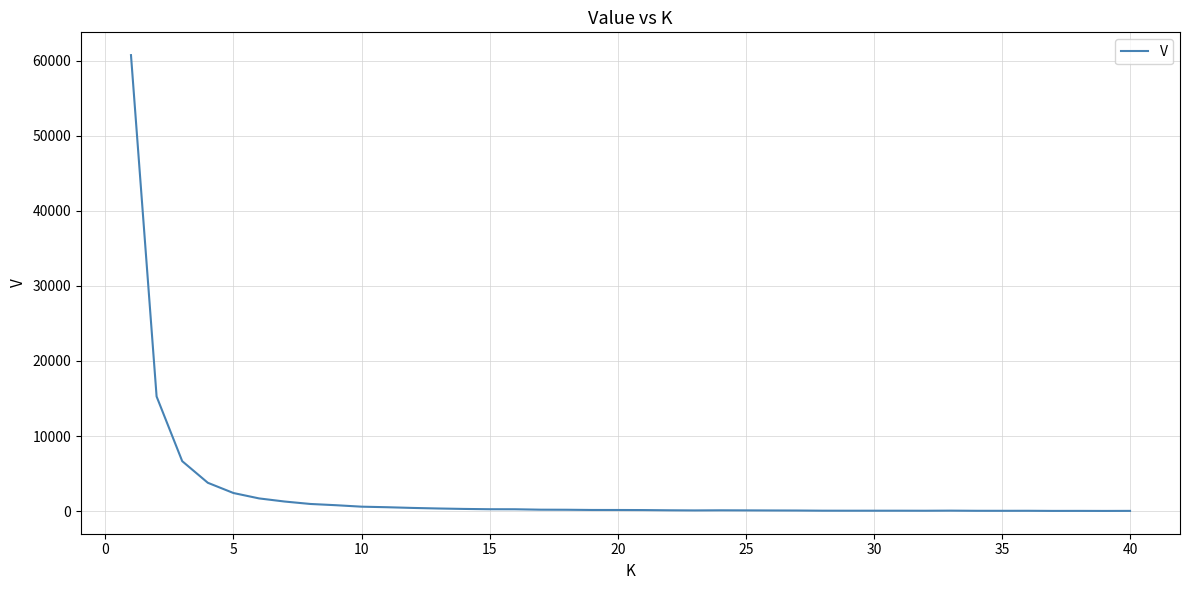

How many categories are shown in the chart?

40